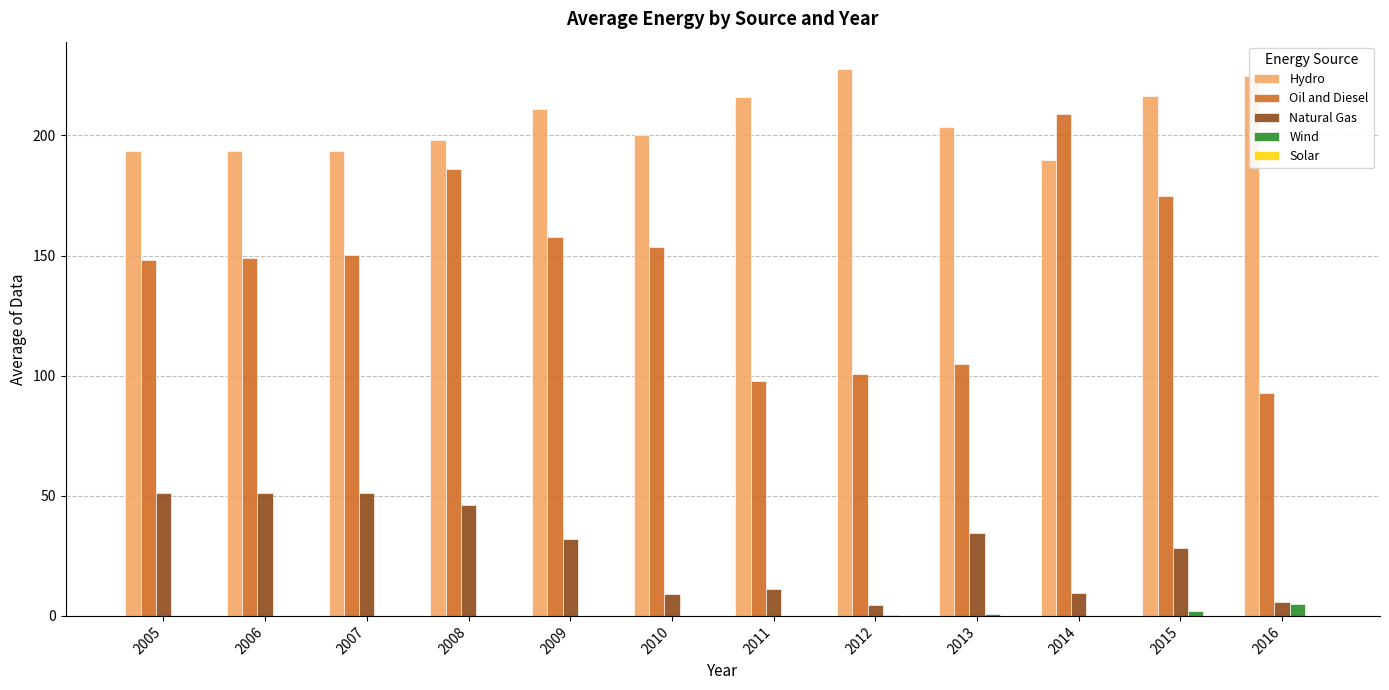

Is the value of Oil and Diesel at 2007 greater than the value of Hydro at 2010?

No